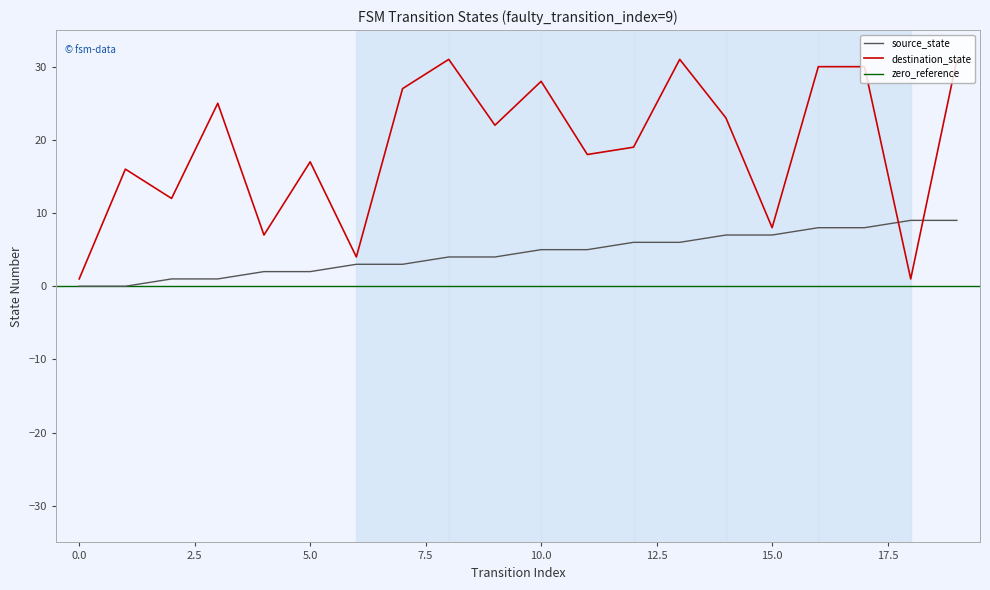

How many data points does each series have?

20